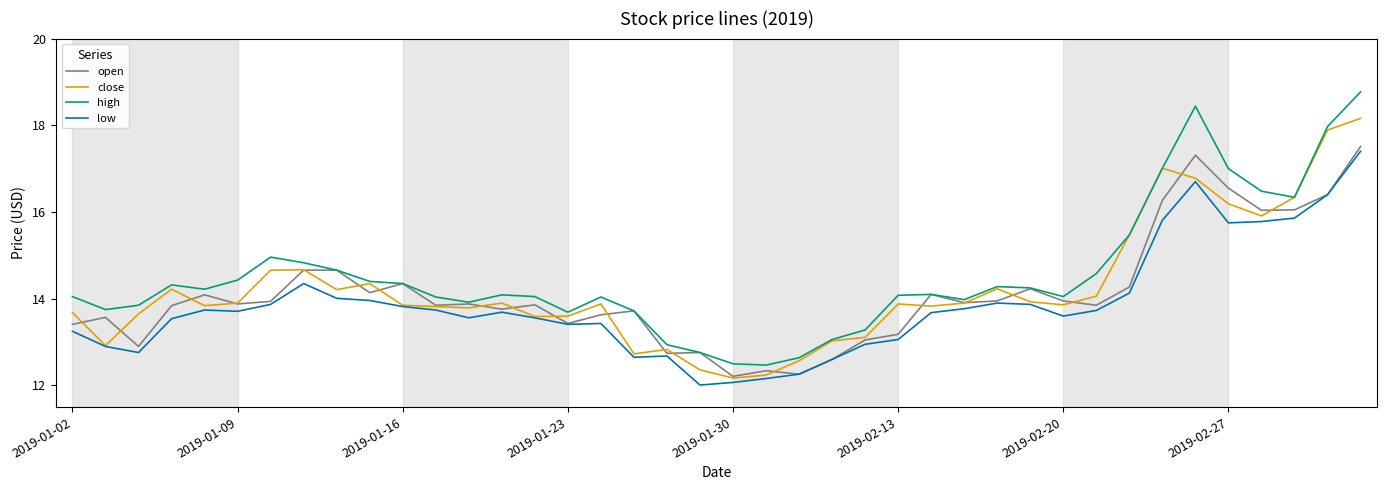

What is the minimum value for close?

12.2